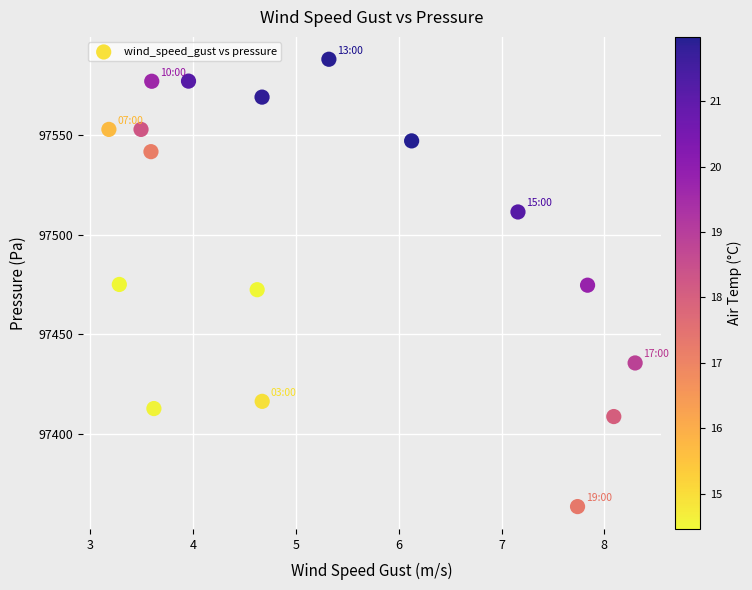

What is the range of X values (max minus min)?

5.1